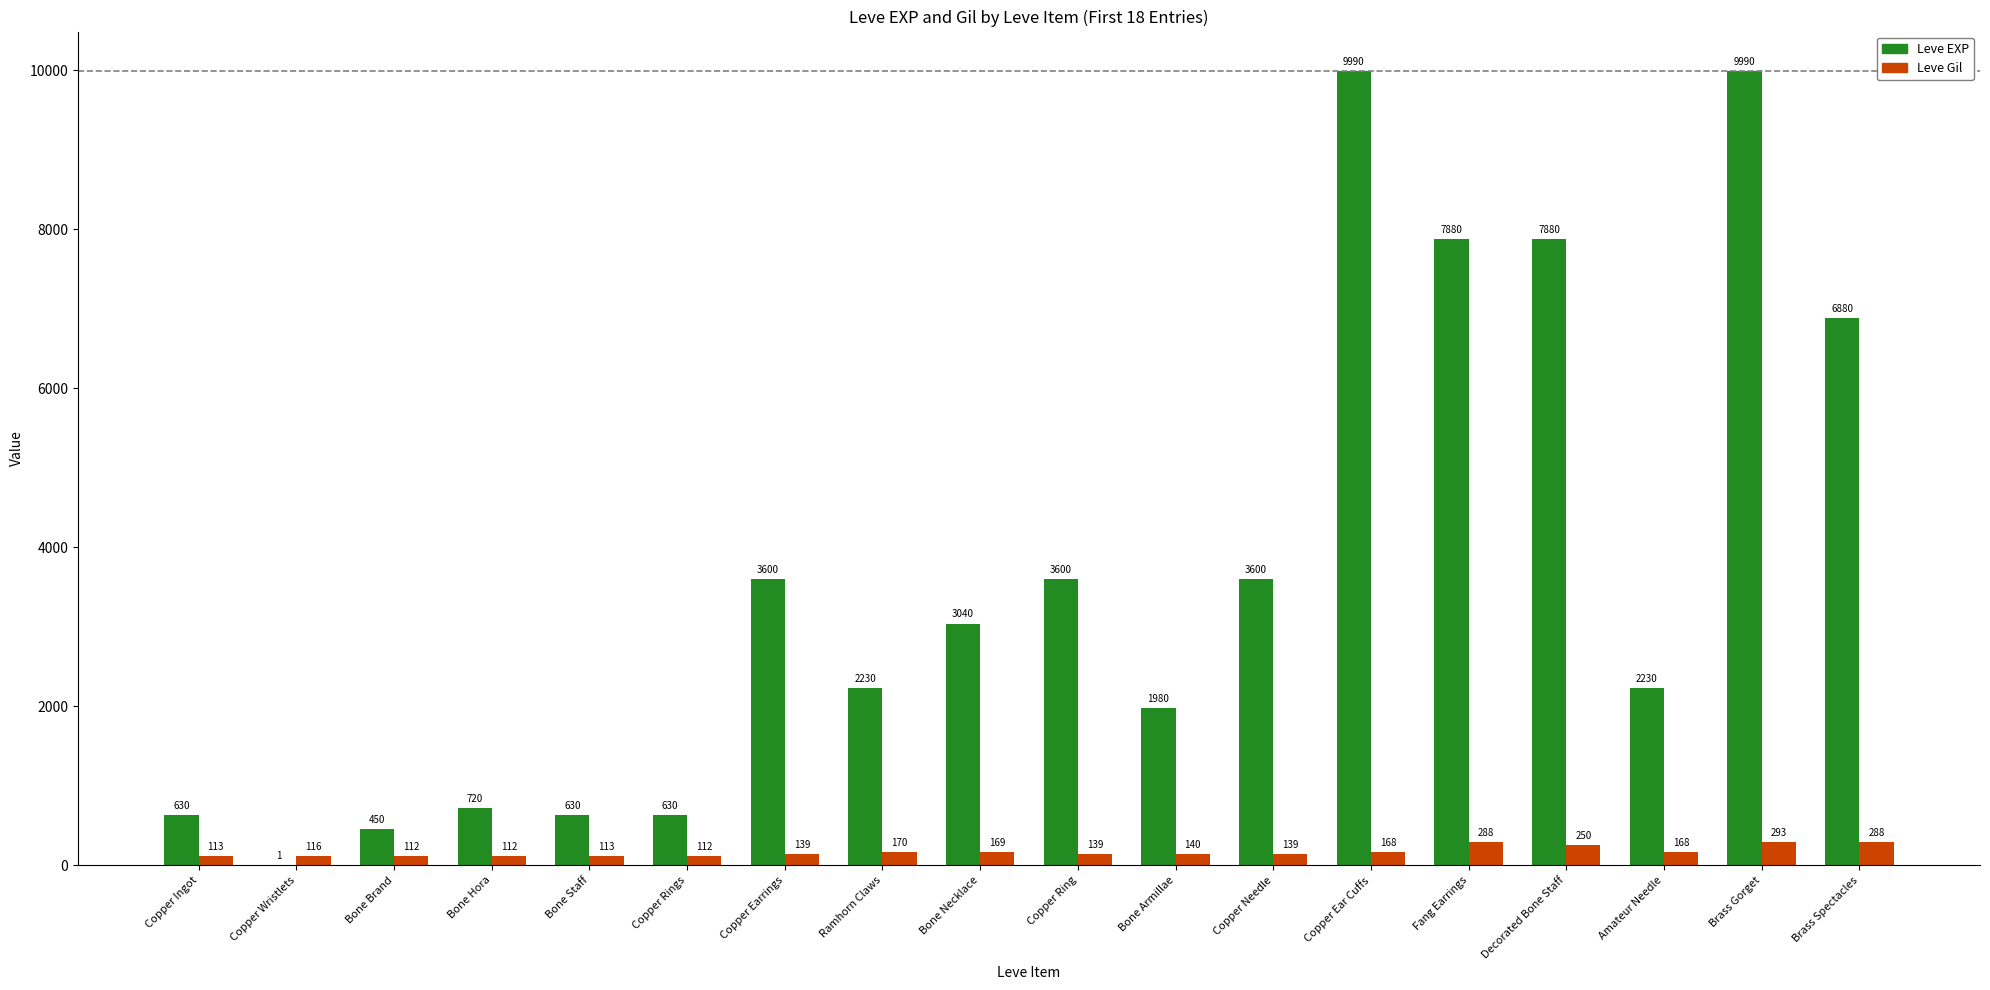

How many series are shown in this chart?

2